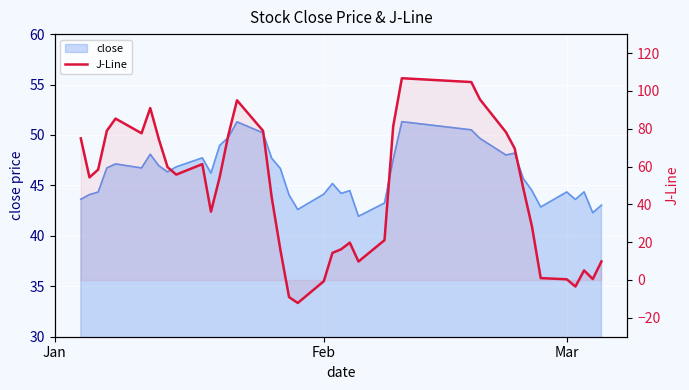

Where does the data first go above 54?

Jan